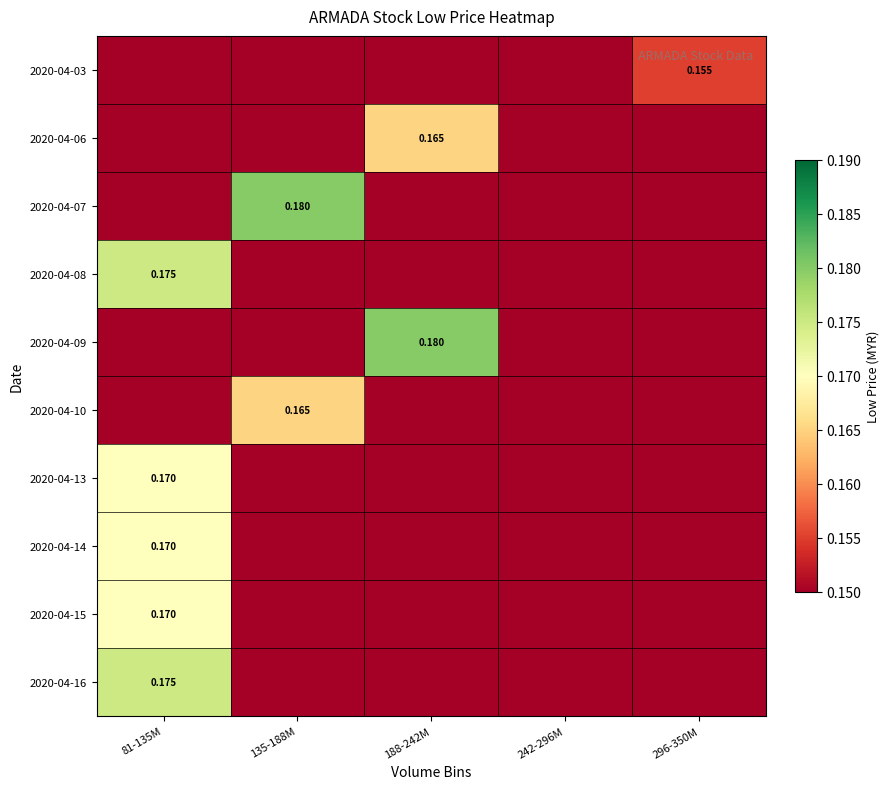

Which category has the highest value across all series?

135-188M